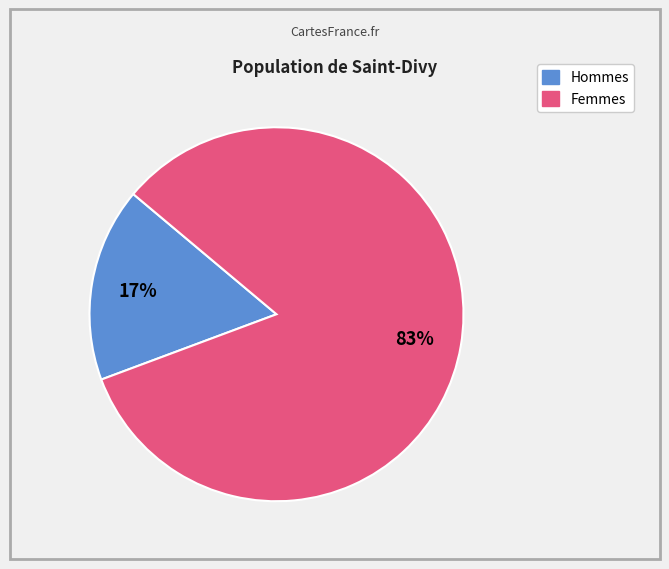

To the nearest percent, what is the average slice percentage?

50%